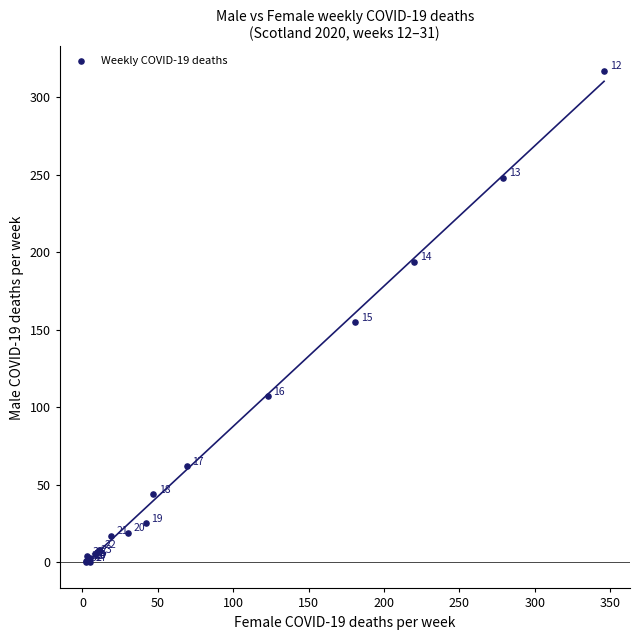

What Y value in the scatter plot is closest to 158?

155